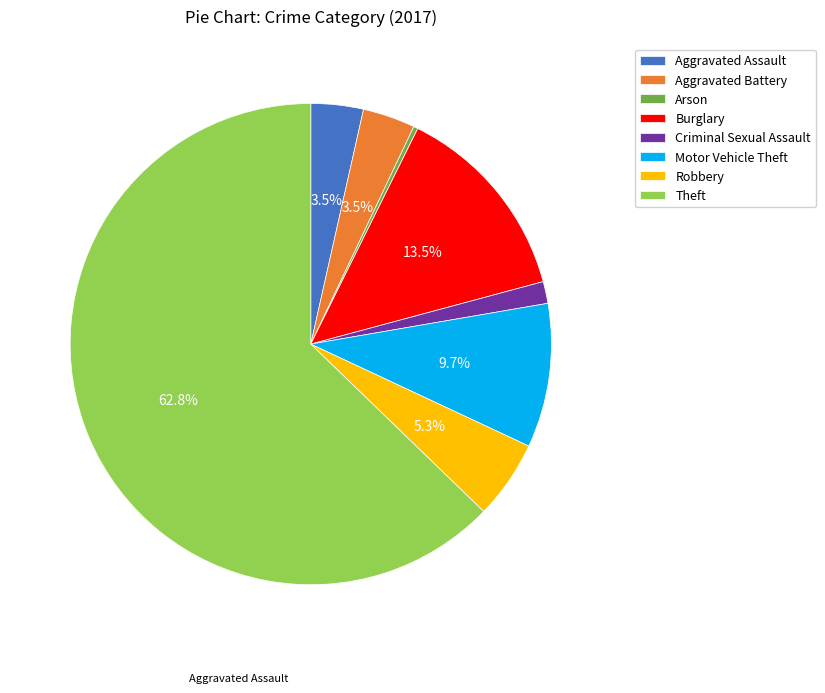

Approximately how many times larger is the value at Criminal Sexual Assault compared to Aggravated Battery?

0.4